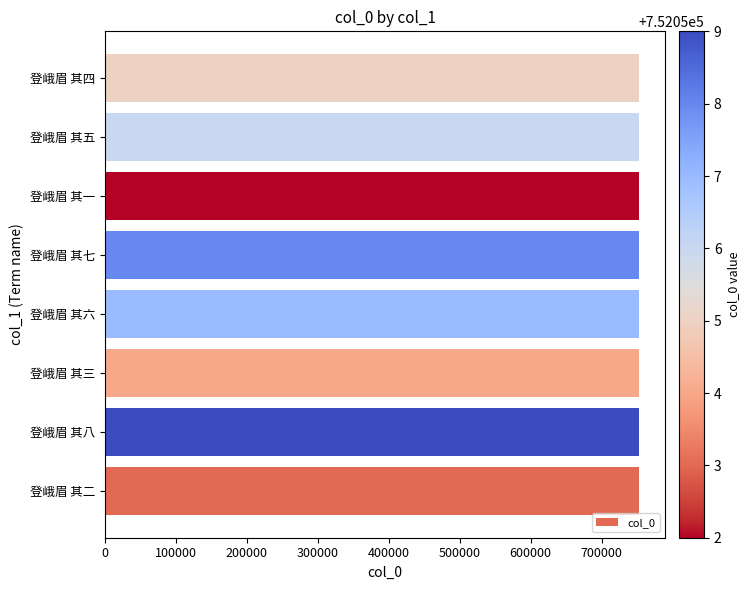

What is the maximum value shown in the chart?

752059